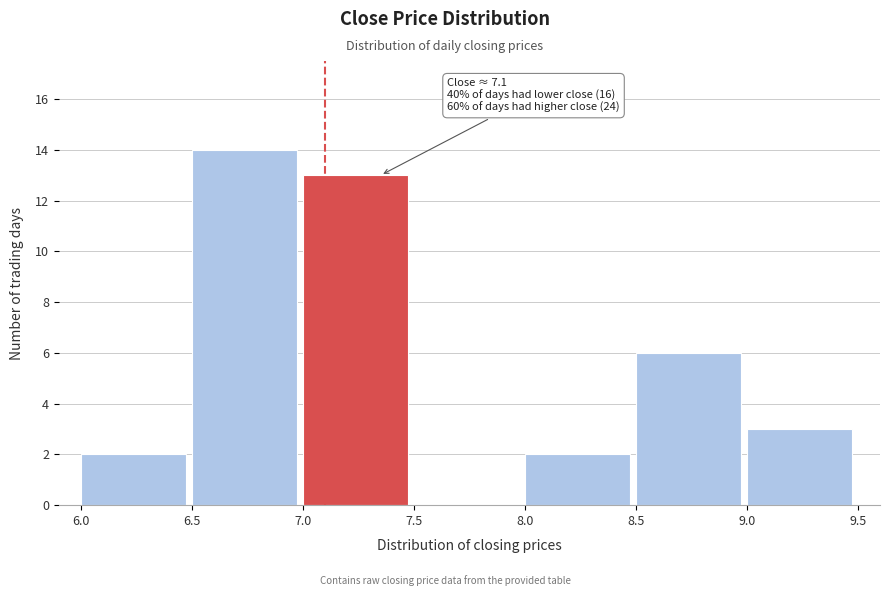

Which range on the x-axis has the tallest bar?

6.5 to 7.0